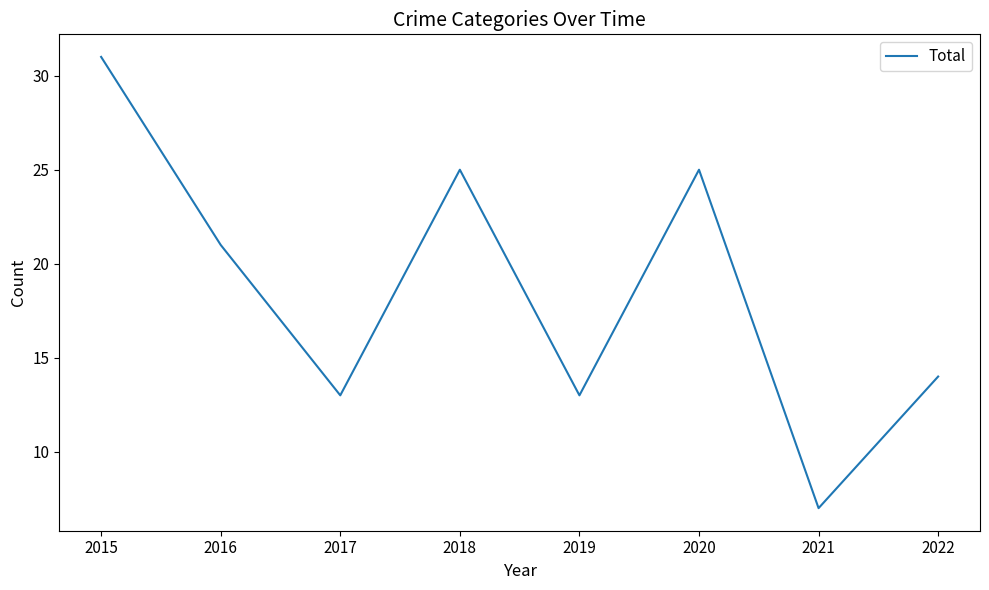

Reading left to right, what are all the values shown in this chart?

31	21	13	25	13	25	7	14